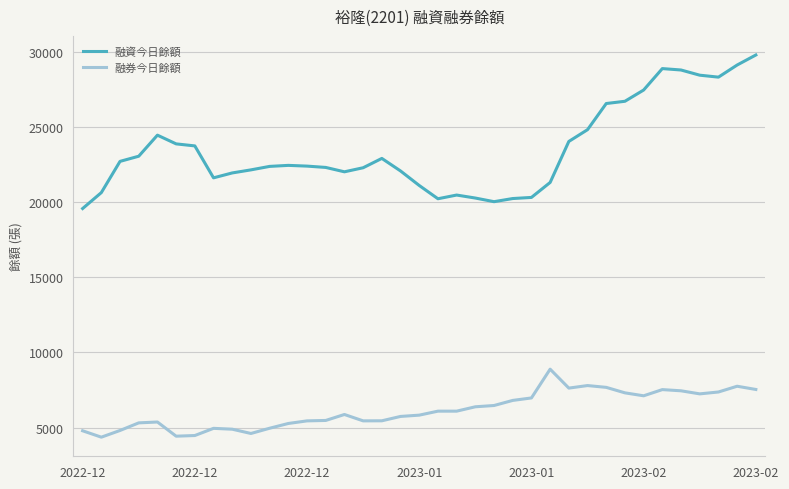

Which series has the largest total across all categories?

融資今日餘額